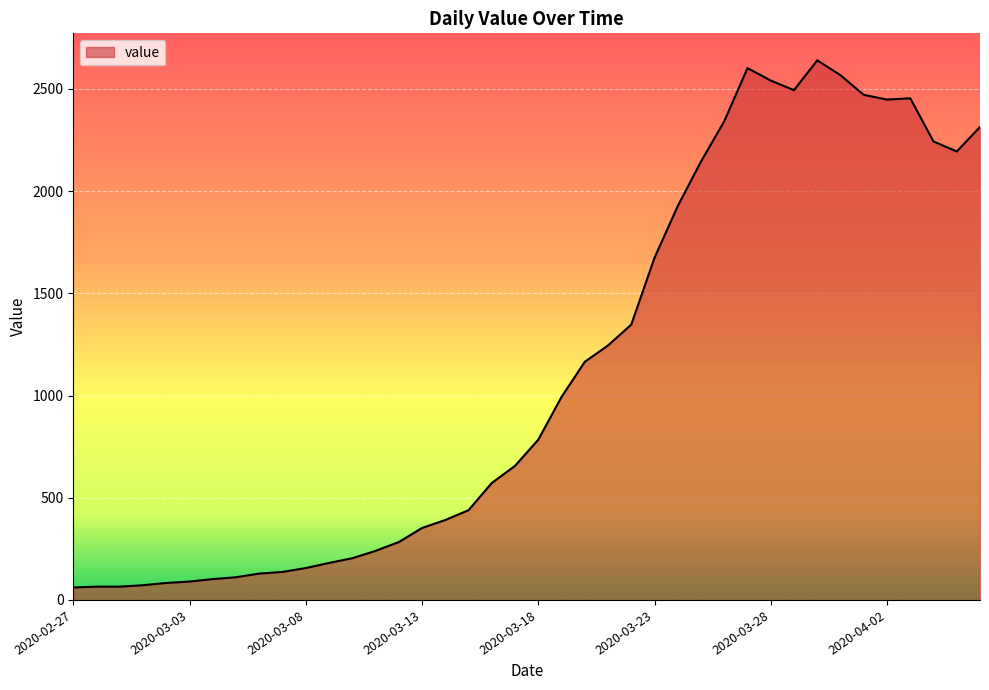

What is the smallest value displayed?

61